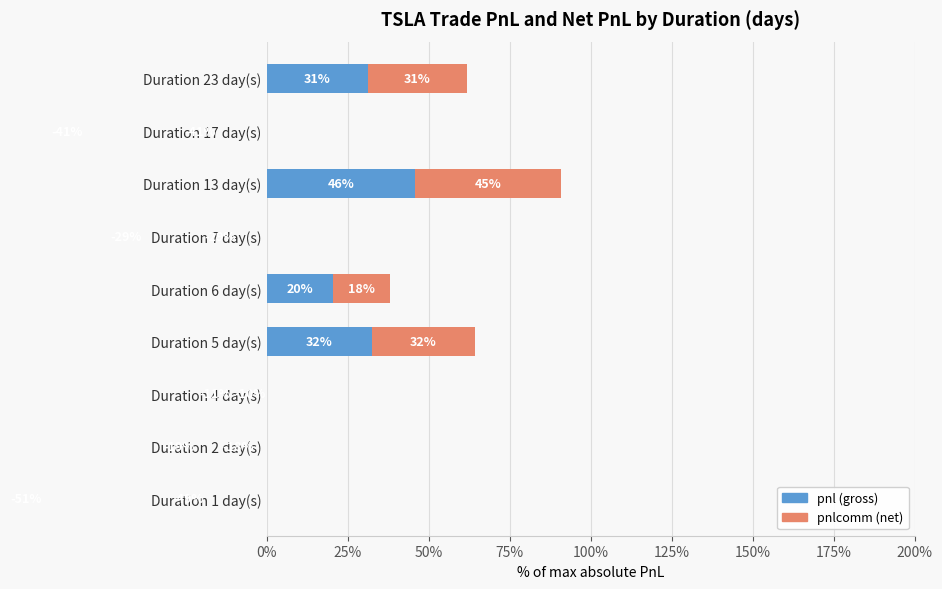

How many series are shown in this chart?

2